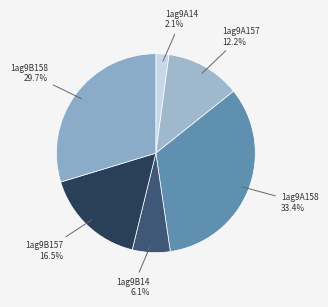

Count the number of slices in the pie.

6